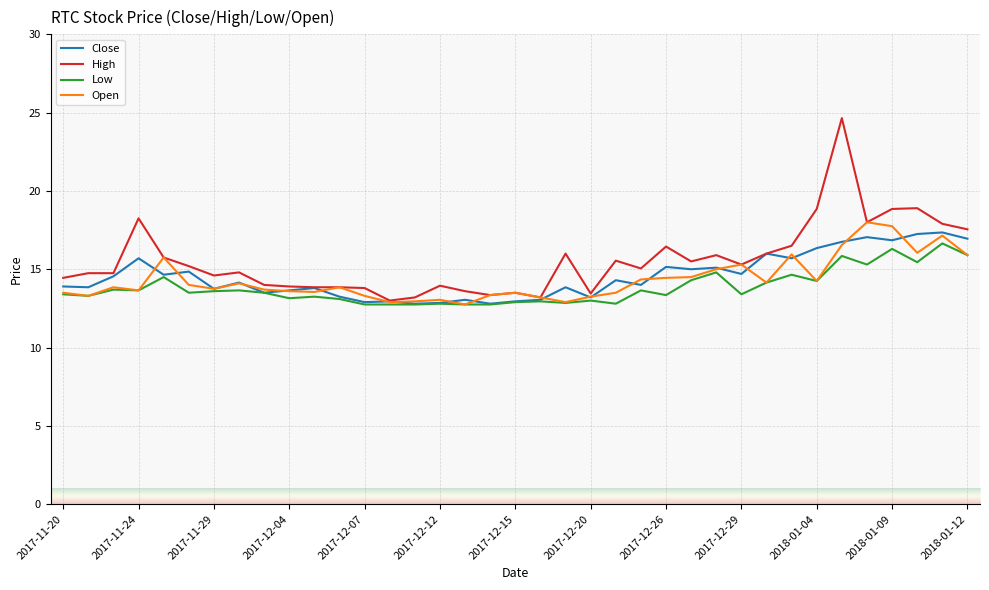

What is the smallest value displayed?

12.8